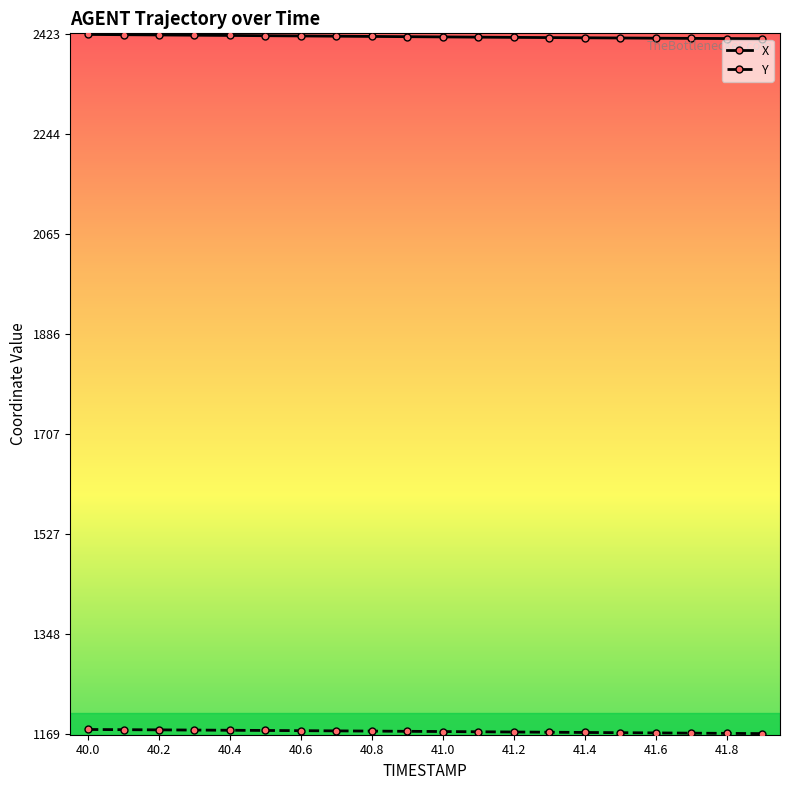

What is the lowest value of the X series?

2416.0